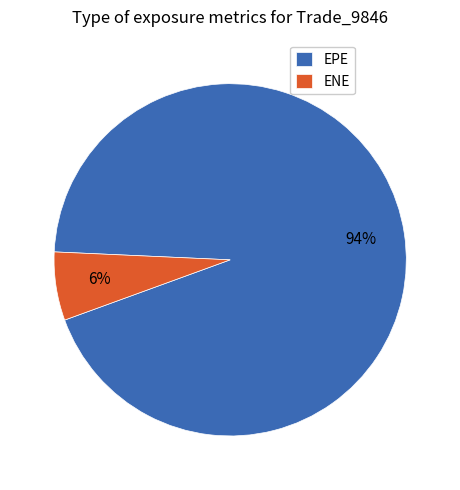

To the nearest percent, what is the average slice percentage?

50%